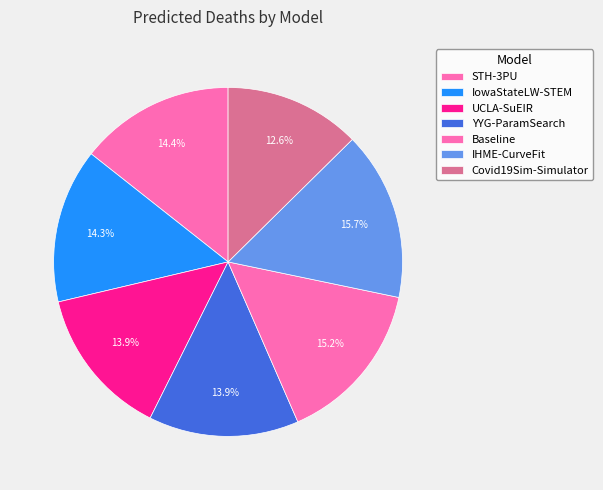

How many slices are in this pie chart?

7